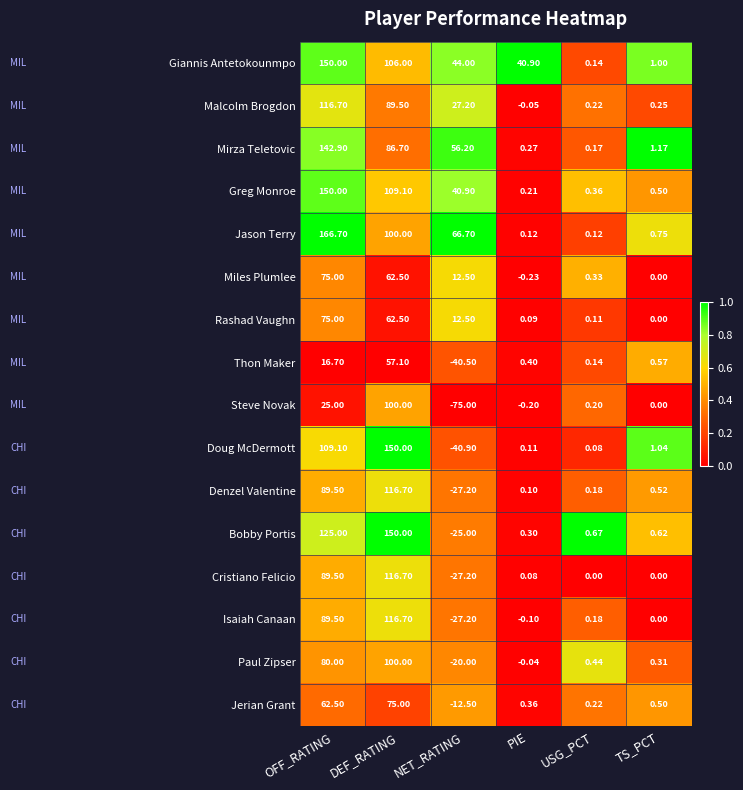

At which category is the sum across all series the highest?

DEF_RATING